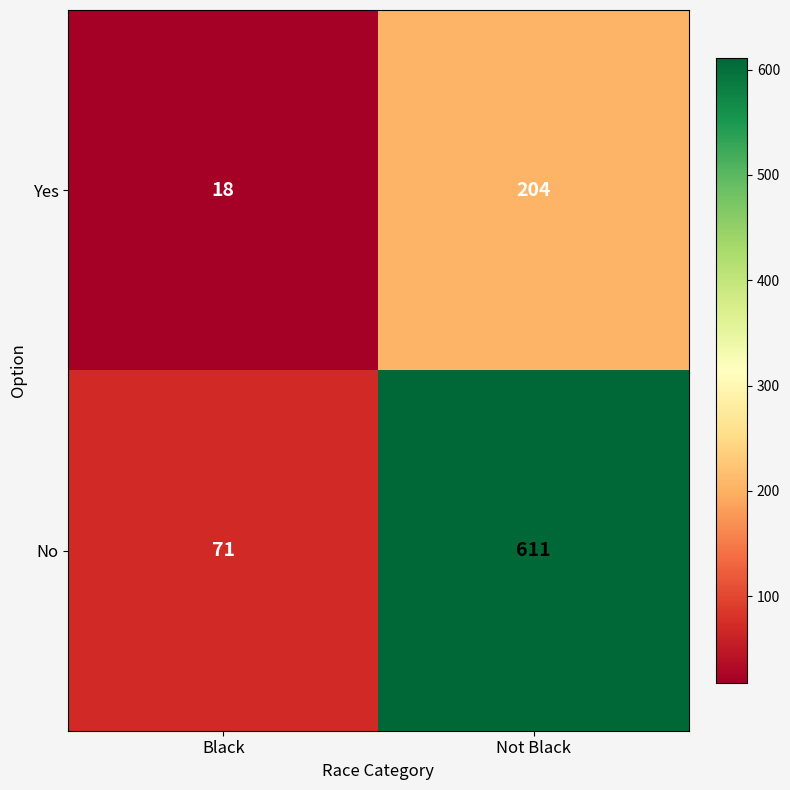

What is the maximum value shown in the chart?

611